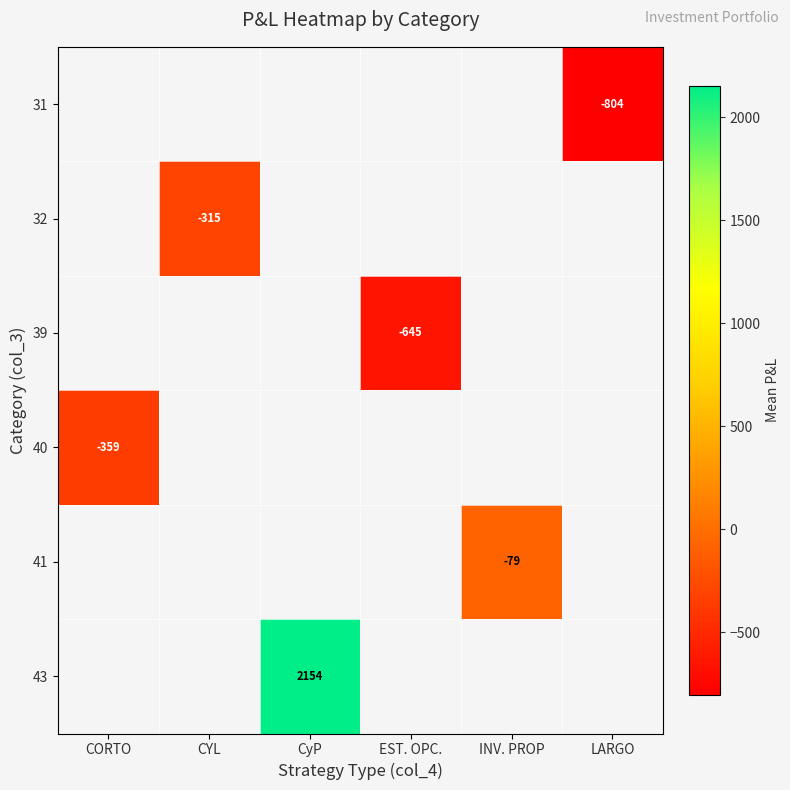

List the labels in order of 39 value, largest first.

CORTO, CYL, CyP, EST. OPC., INV. PROP, LARGO